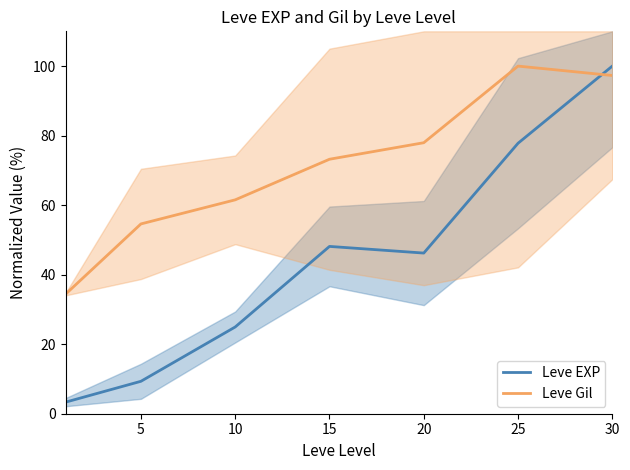

What is the maximum value for Leve Gil?

100.0